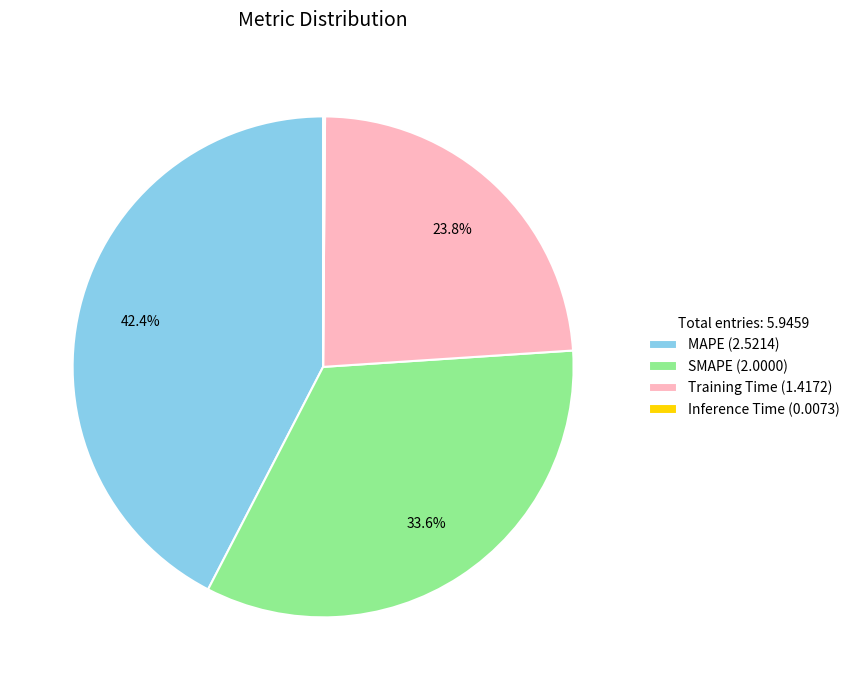

What is the ratio of the value at Training Time (1.4172) to the value at SMAPE (2.0000)?

0.7